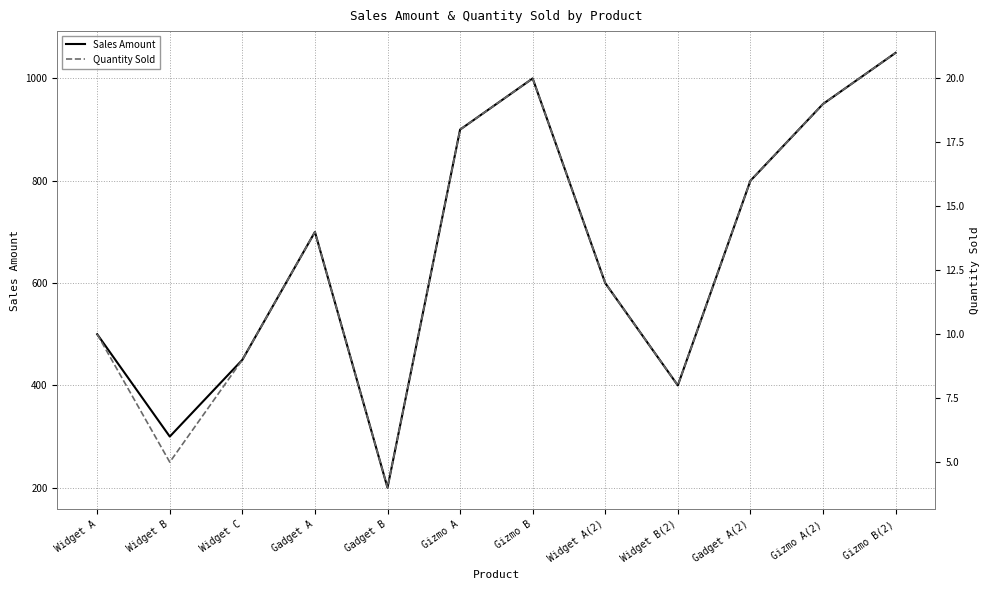

What is the difference between the highest and lowest values at Gizmo B?

980